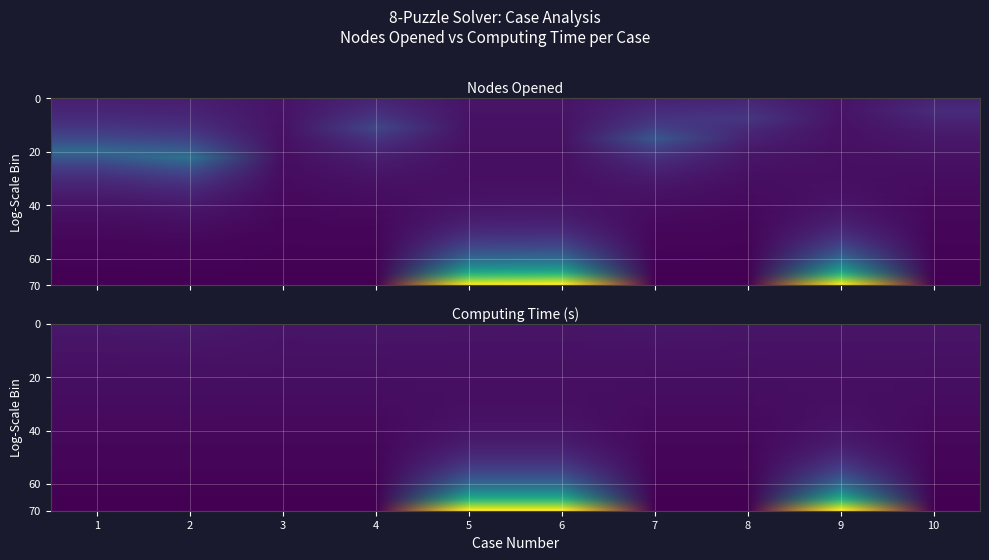

The Case 1 series shows 0.0 at 9. True or false?

False